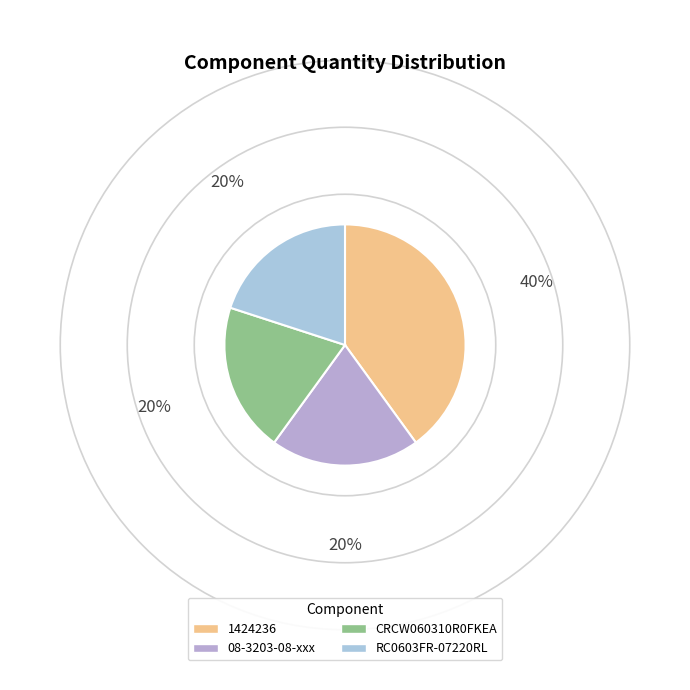

To the nearest percent, what percentage of the pie is RC0603FR-07220RL?

20%